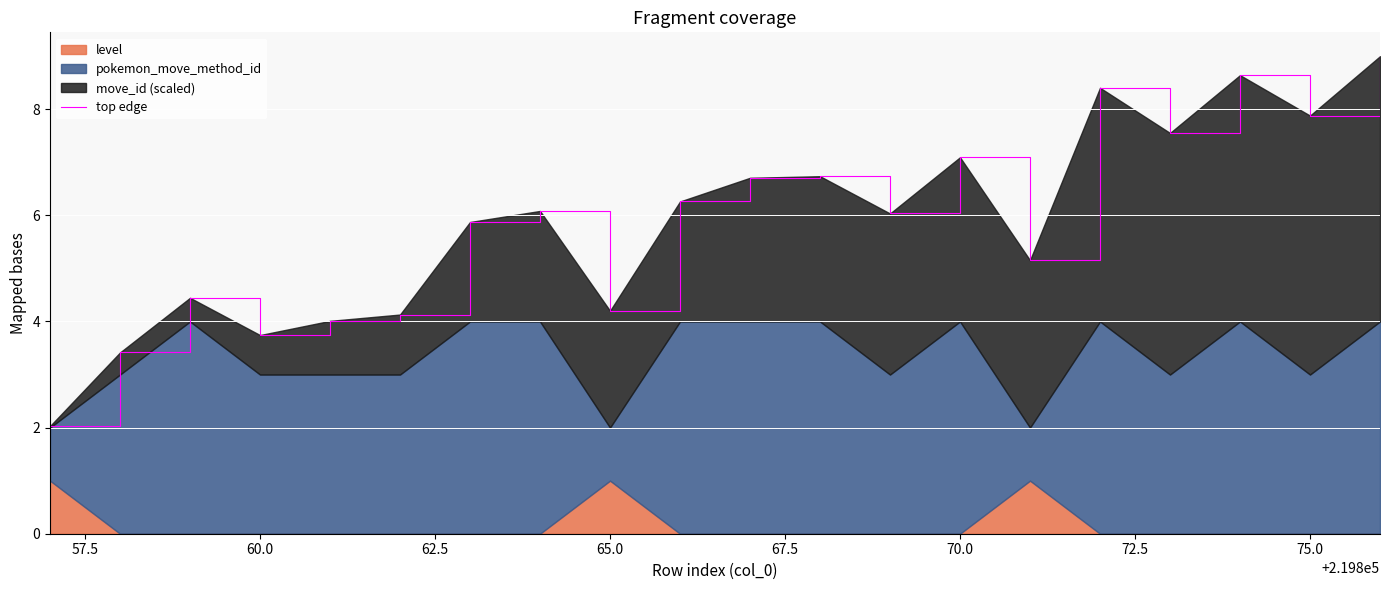

What is the value of the 18th point from the left?

8.6